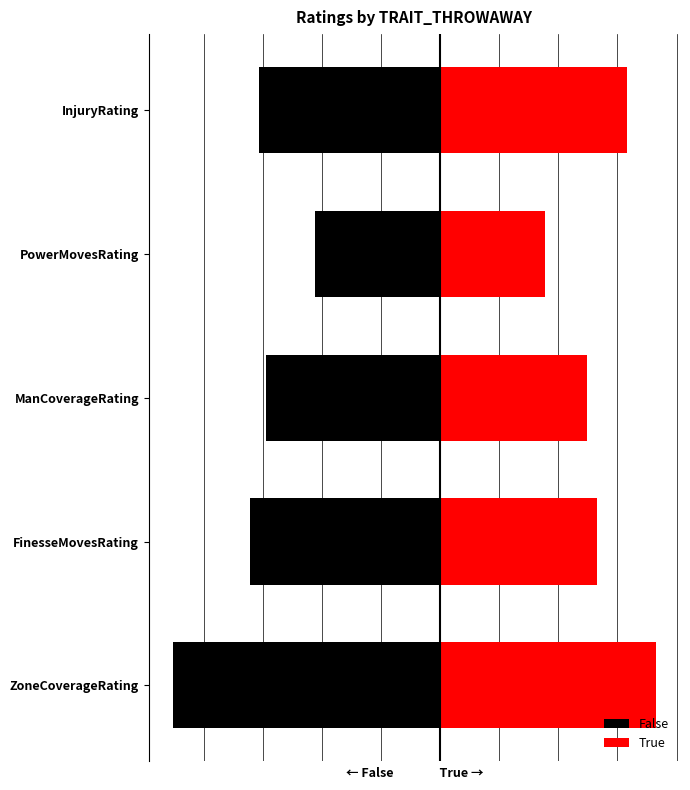

What are all the series names shown in the legend?

False, True